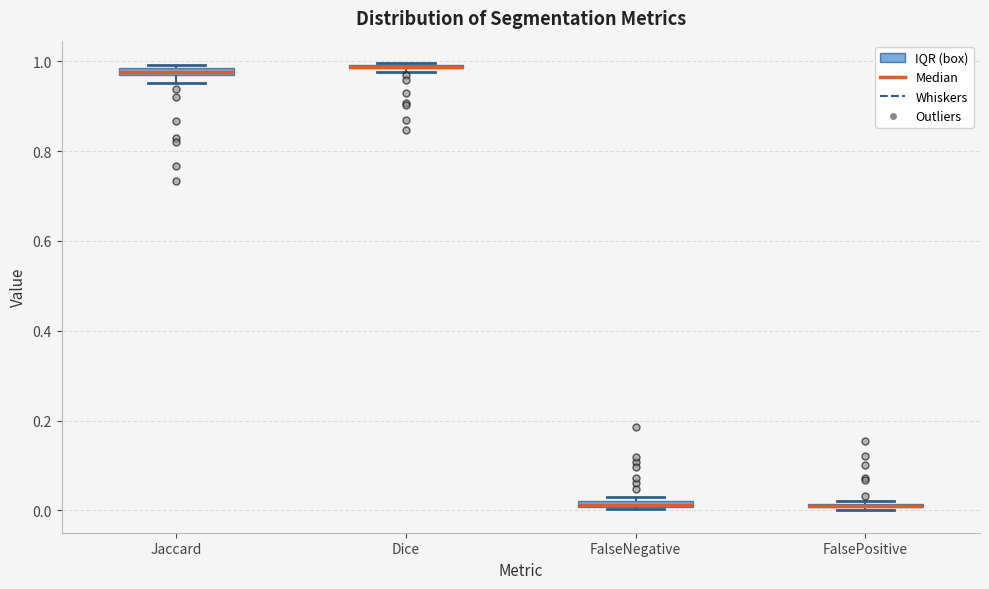

Where is the upper edge of the box for Dice on the y-axis? The values are not printed on the chart, so give them approximately, as read against the axis.

1.00